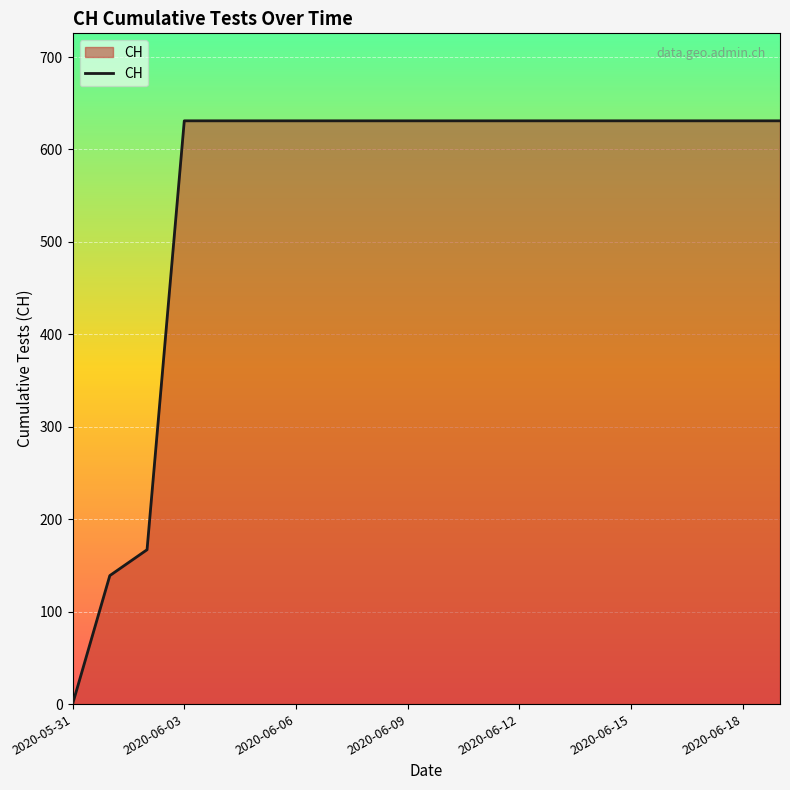

How many lines are shown in the chart?

1